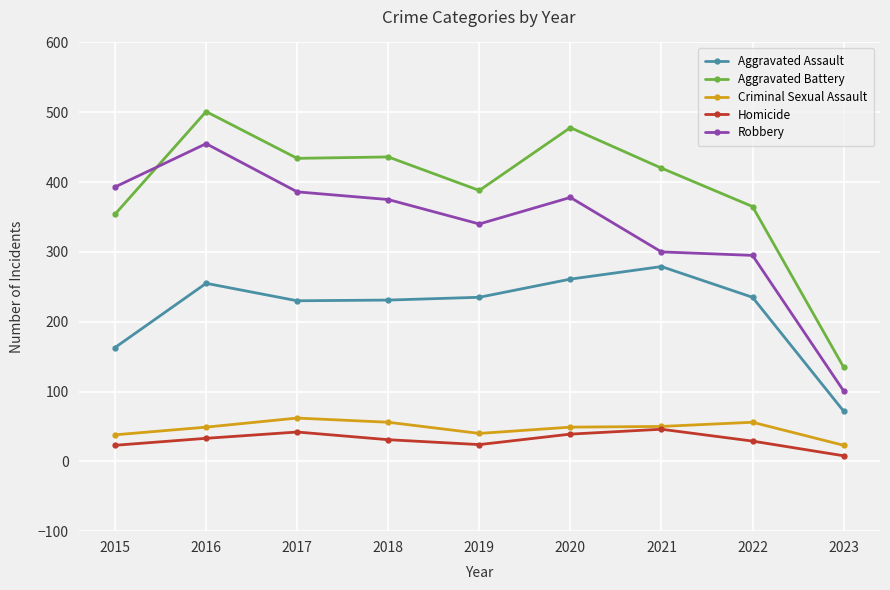

What is the spread (max minus min) of values at 2019?

364